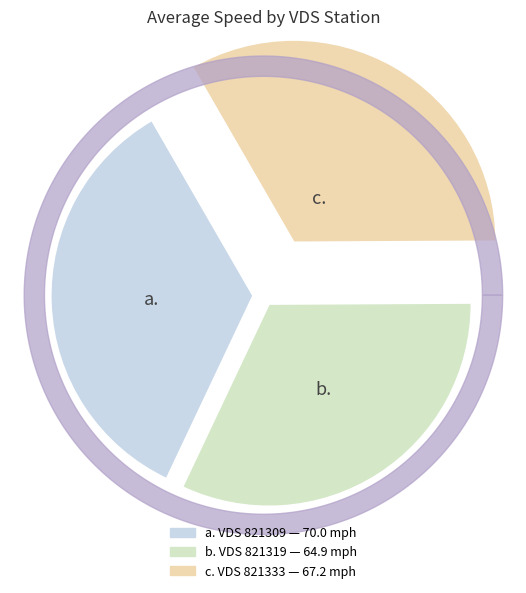

Does 821333 account for over 50% of the chart?

No